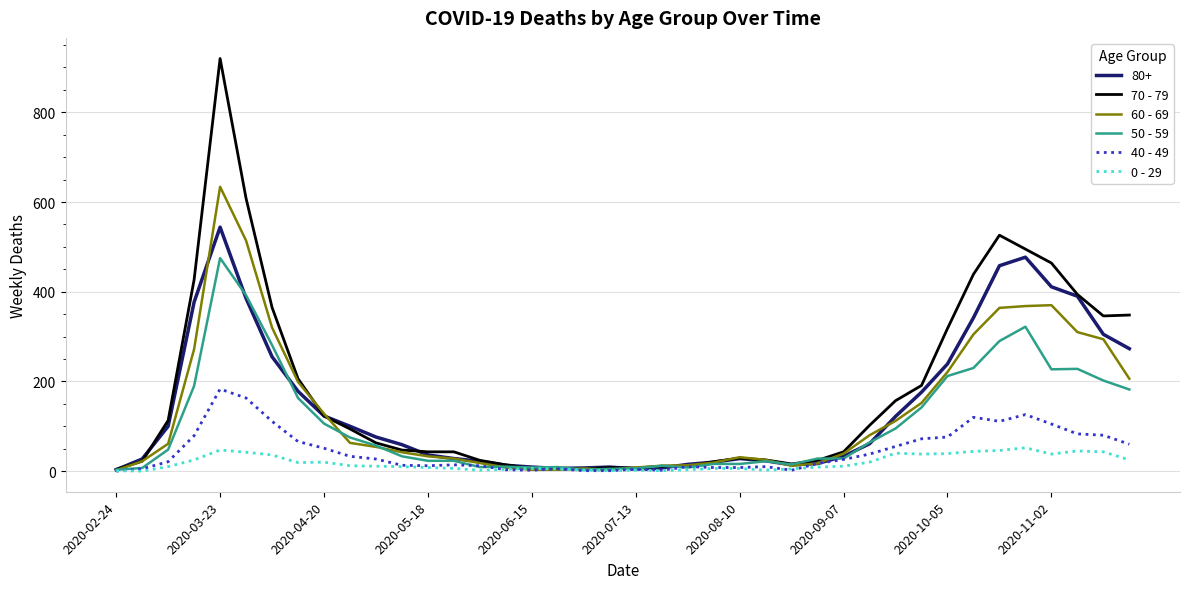

Which series has the largest range (max minus min)?

70 - 79